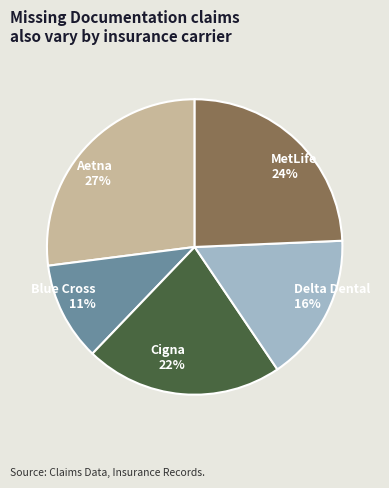

To the nearest percent, what is the combined percentage of Delta Dental and Aetna?

43%